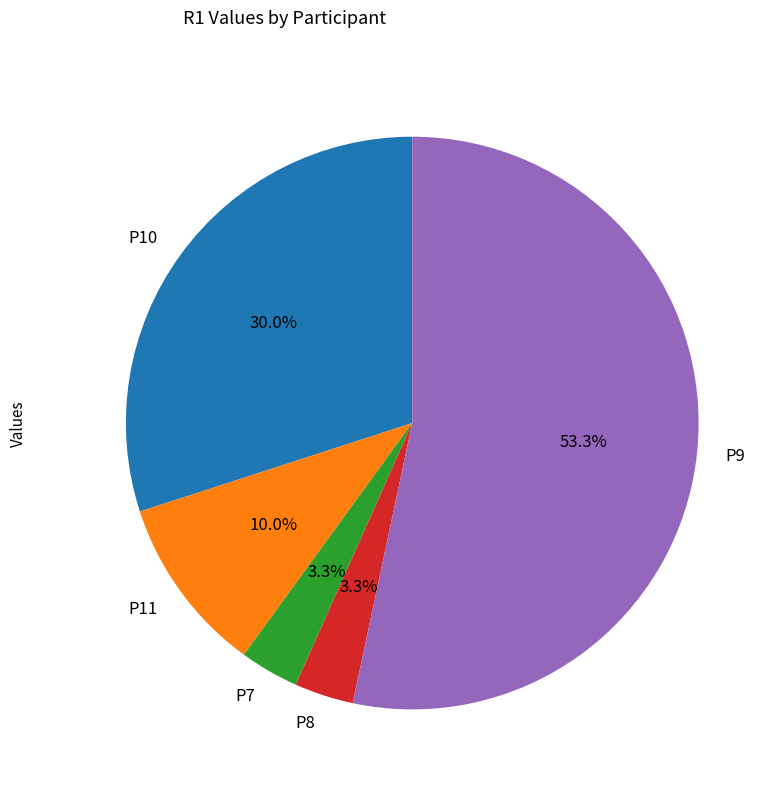

To the nearest percent, what portion does P7 represent?

3%